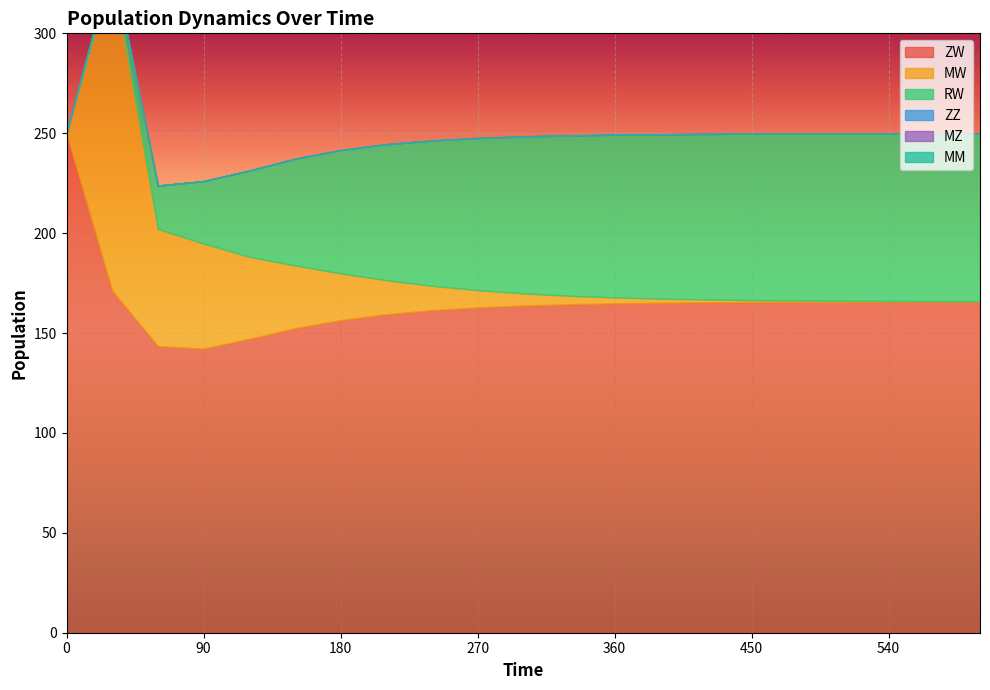

Rank the series by their maximum value, from highest to lowest.

ZW, MW, RW, ZZ, MZ, MM